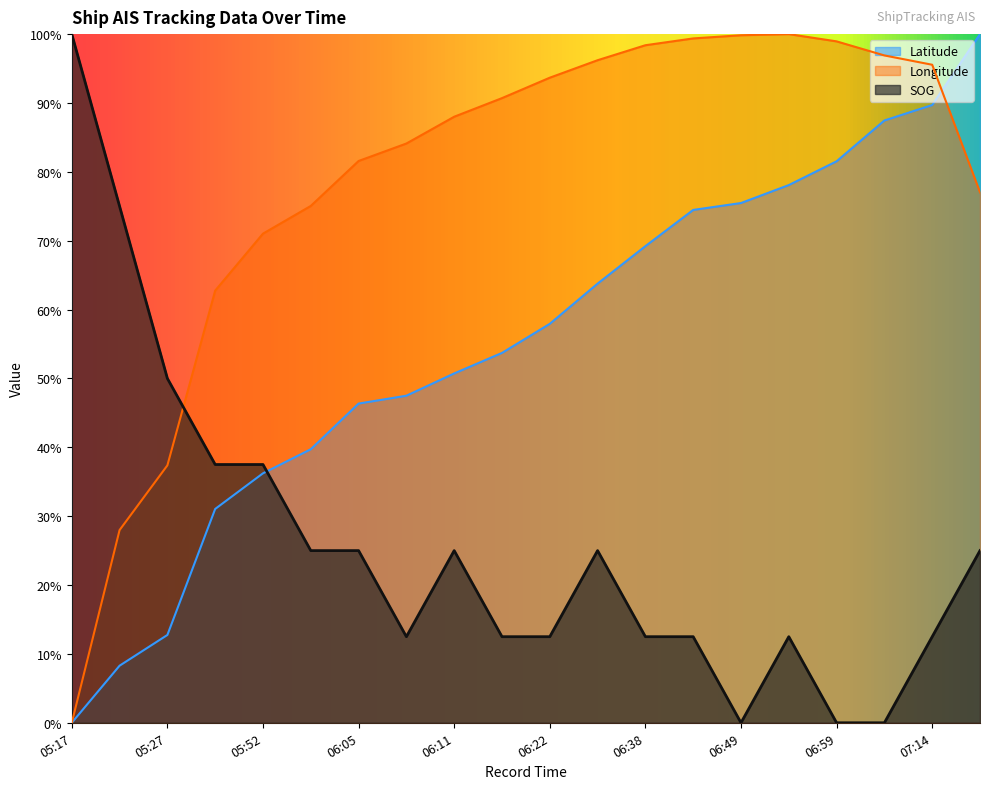

True or false: Latitude has more than 0 interior local peaks.

False